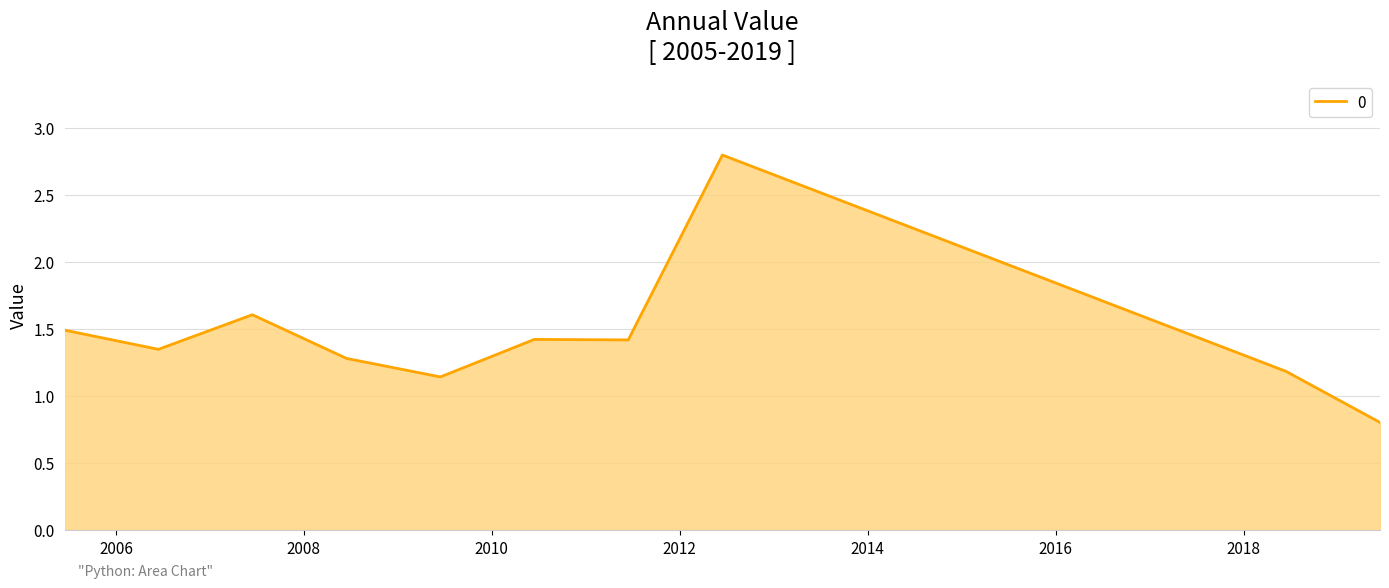

What is the greatest value displayed?

2.8